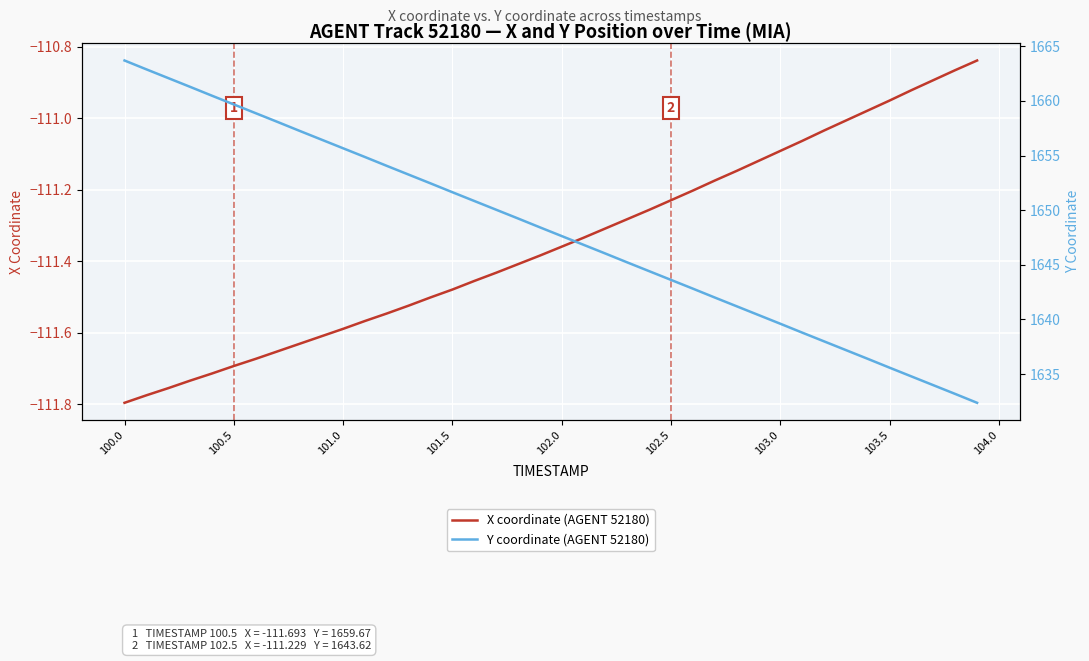

The X coordinate (AGENT 52180) series shows -53.8 at 100.0. True or false?

False